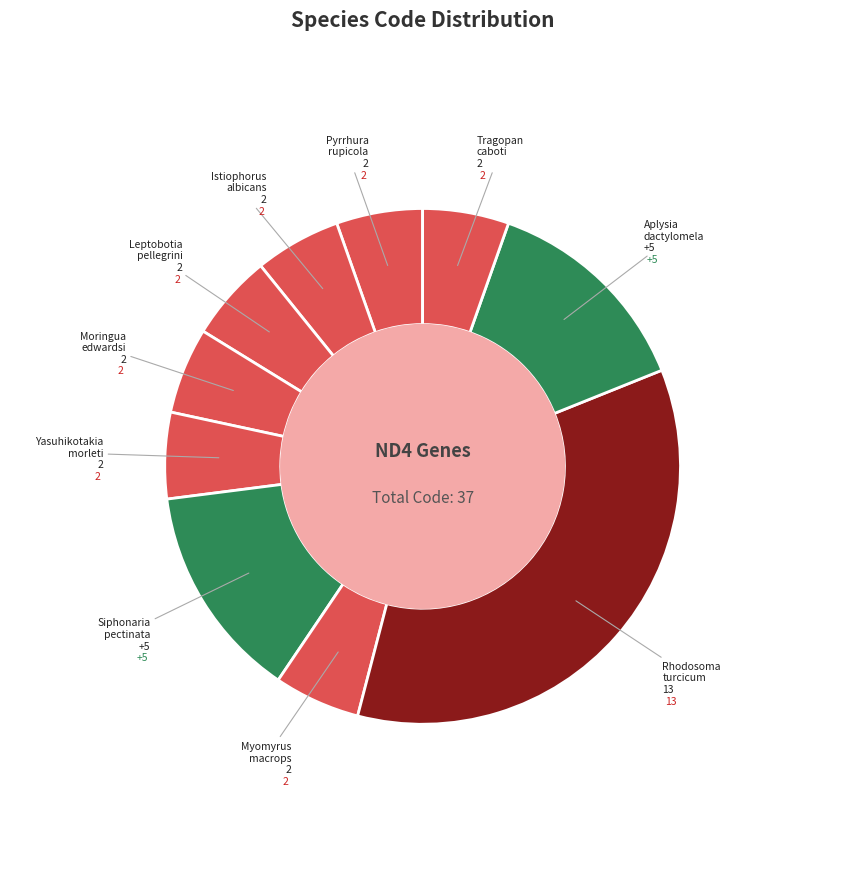

How many segments does this pie chart have?

10